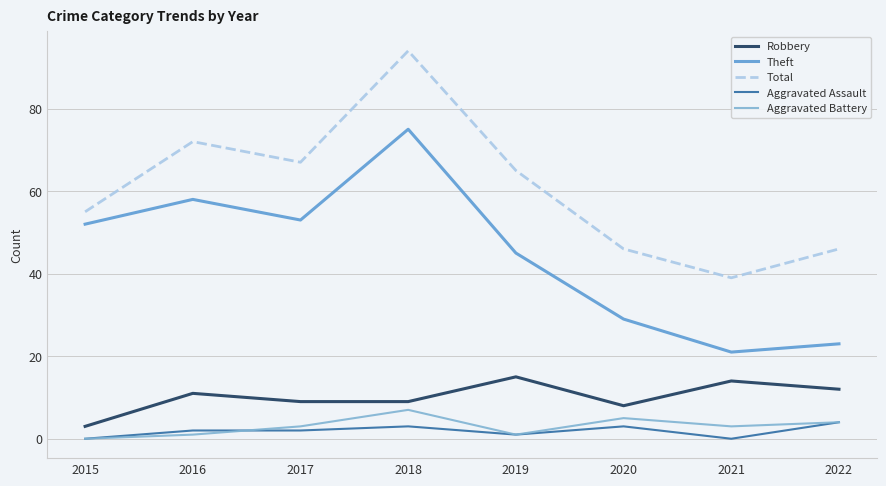

True or false: Aggravated Battery and Total cross at least once.

False